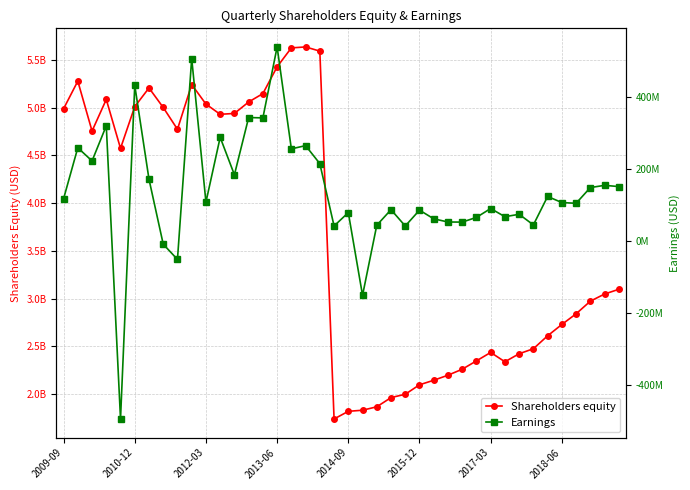

What is the maximum value for Shareholders equity?

5637000000